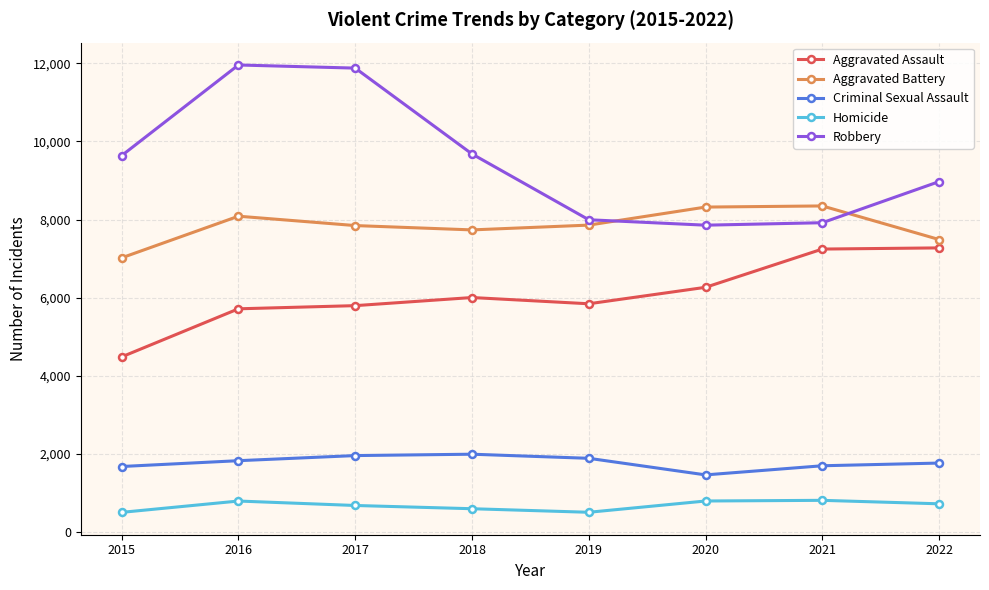

What is the difference between the Robbery values at 2022 and 2017?

2908